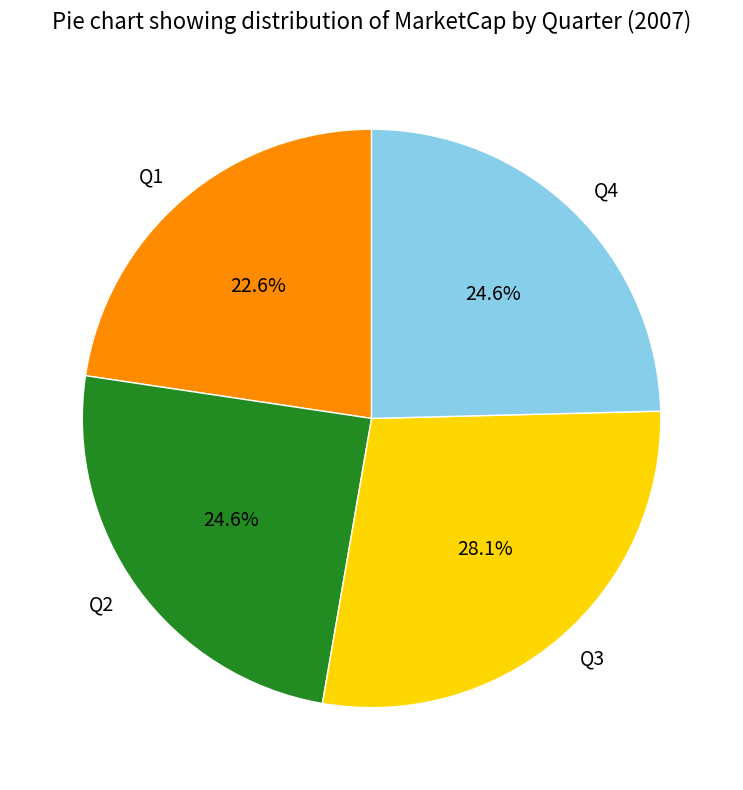

The Q4 slice represents 25% of the pie. True or false?

True